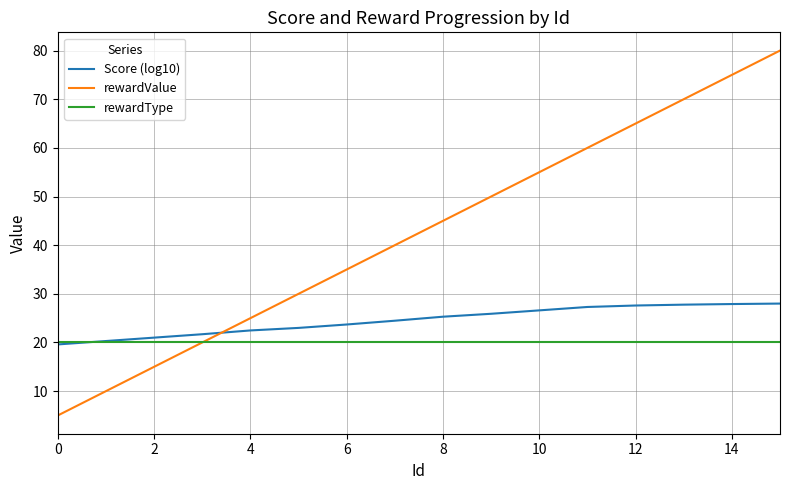

Rank the series by their maximum value, from lowest to highest.

rewardType, Score (log10), rewardValue